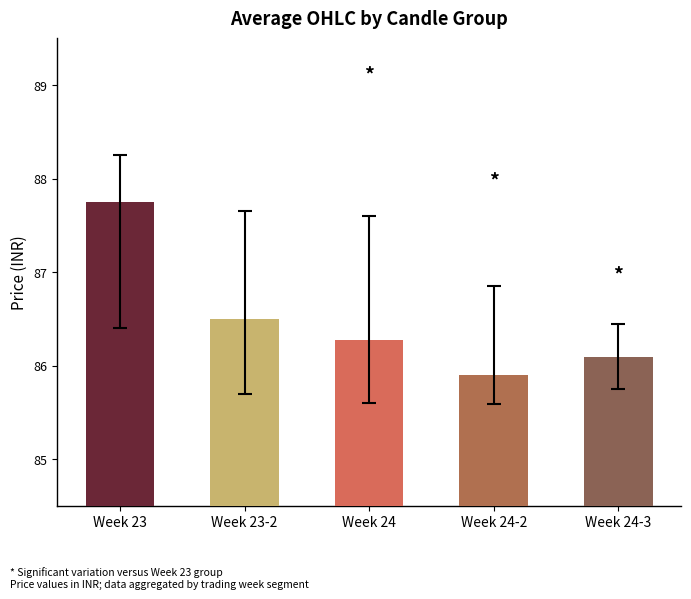

True or false: the data shows 87.8 at Week 23.

True